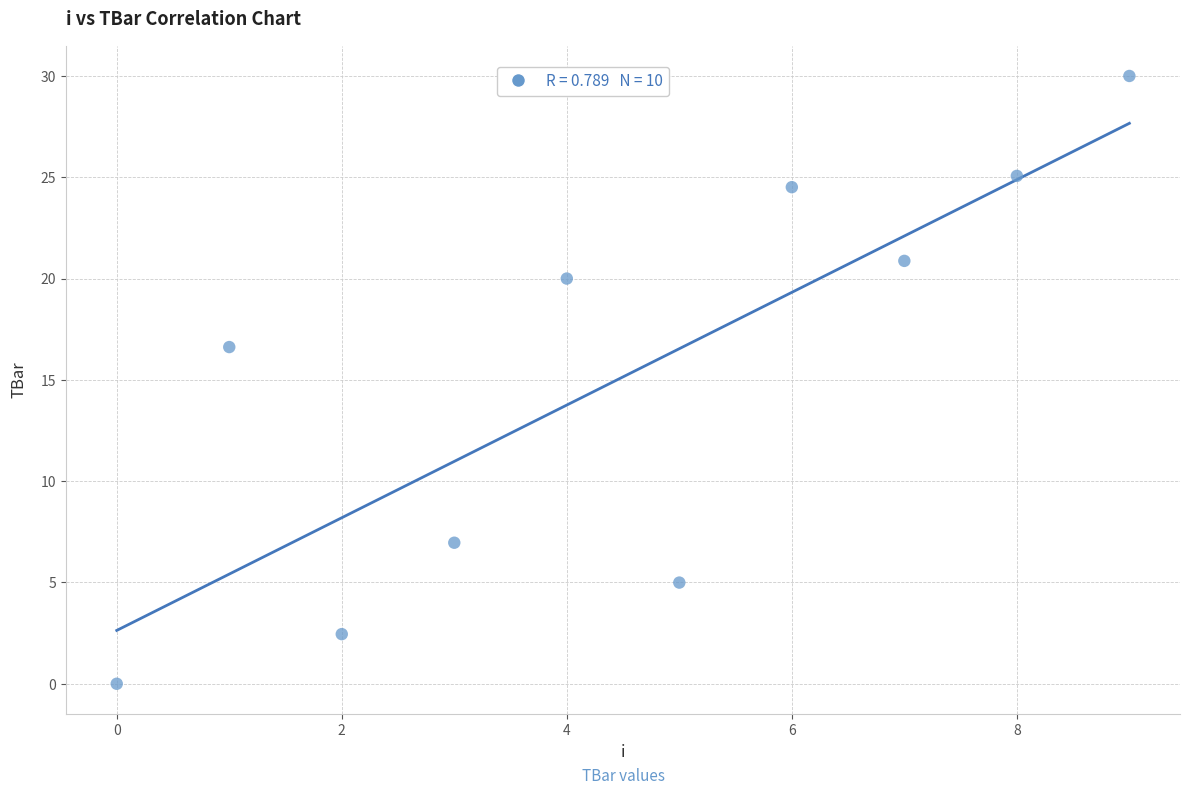

What is the range of Y values (max minus min)?

30.0